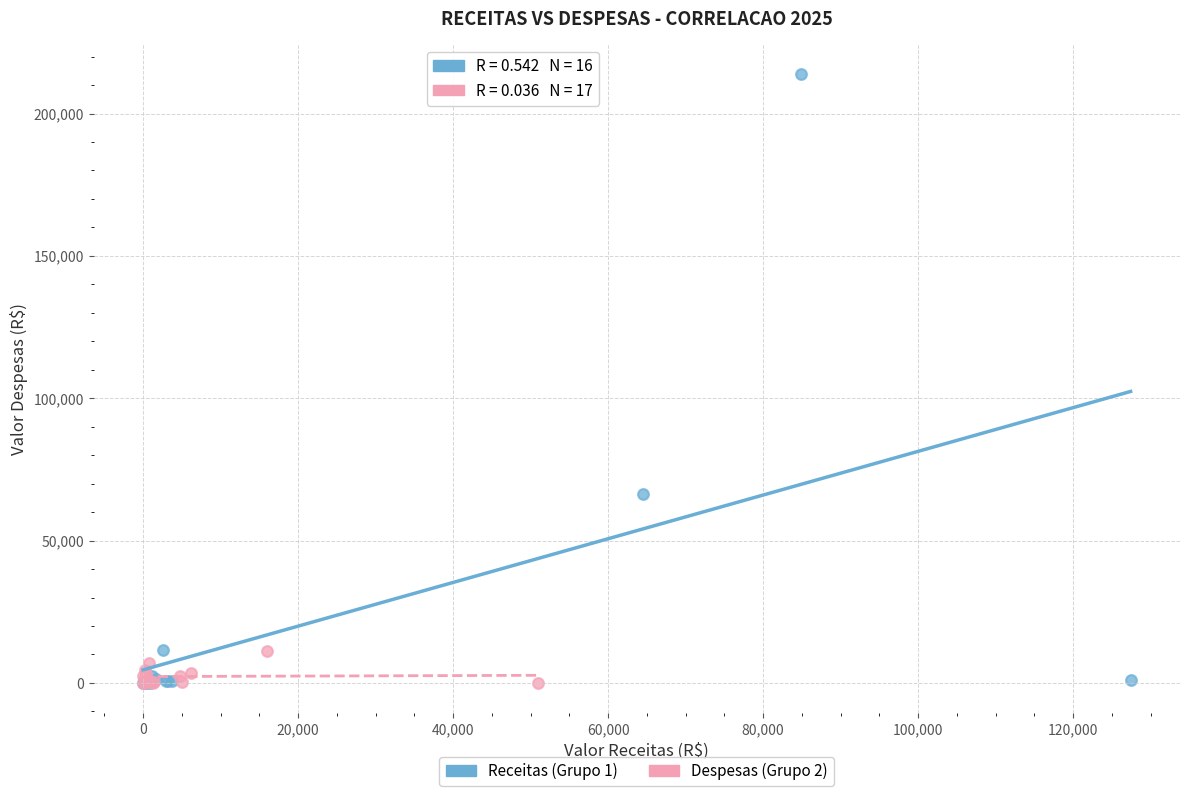

Which series has the widest spread of Y values?

Receitas (Grupo 1)